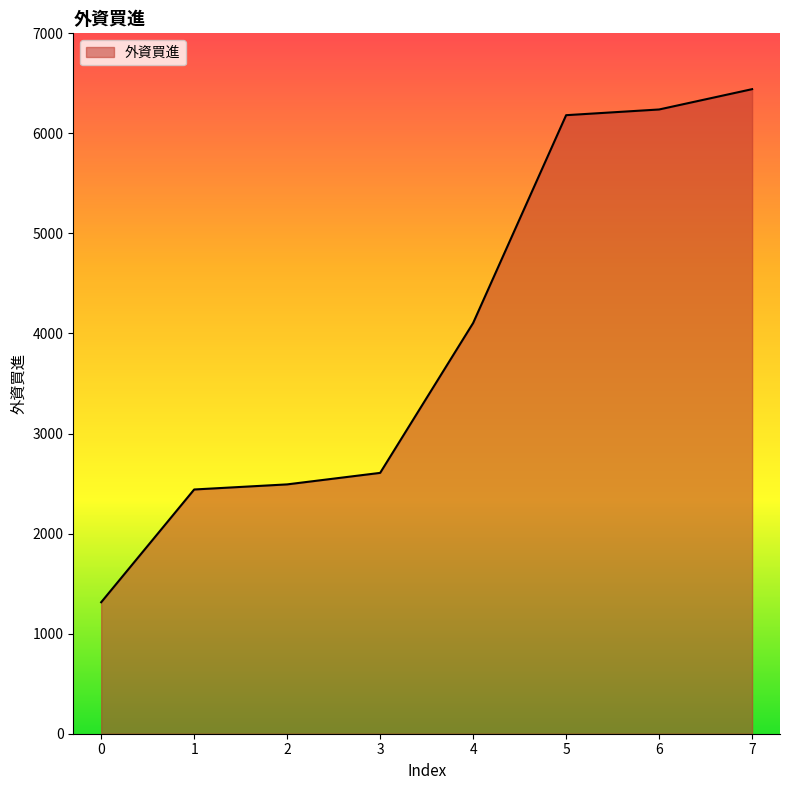

What value does the data have at 6?

6239